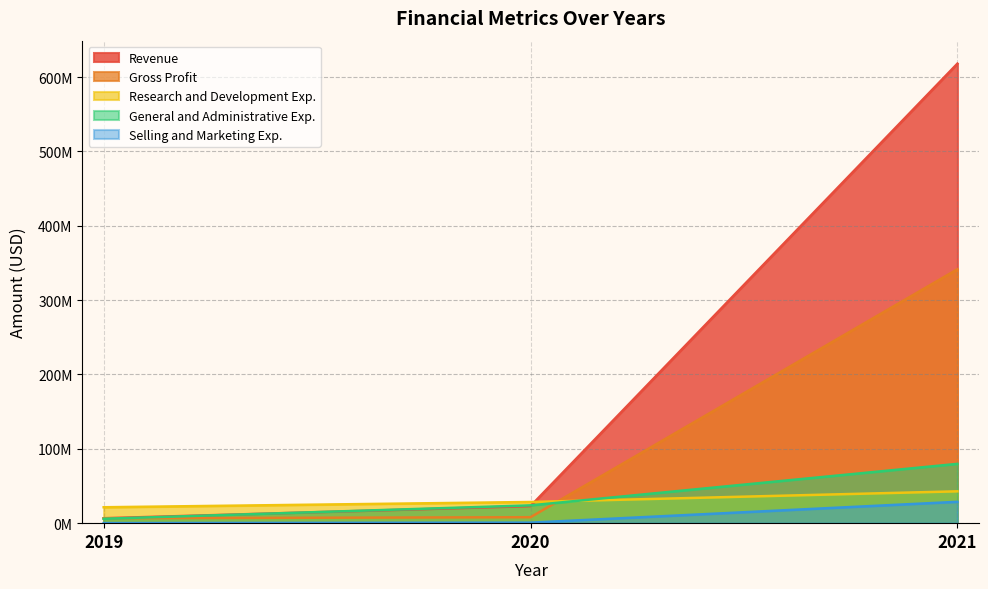

How many values in the Gross Profit series exceed 8002000?

1